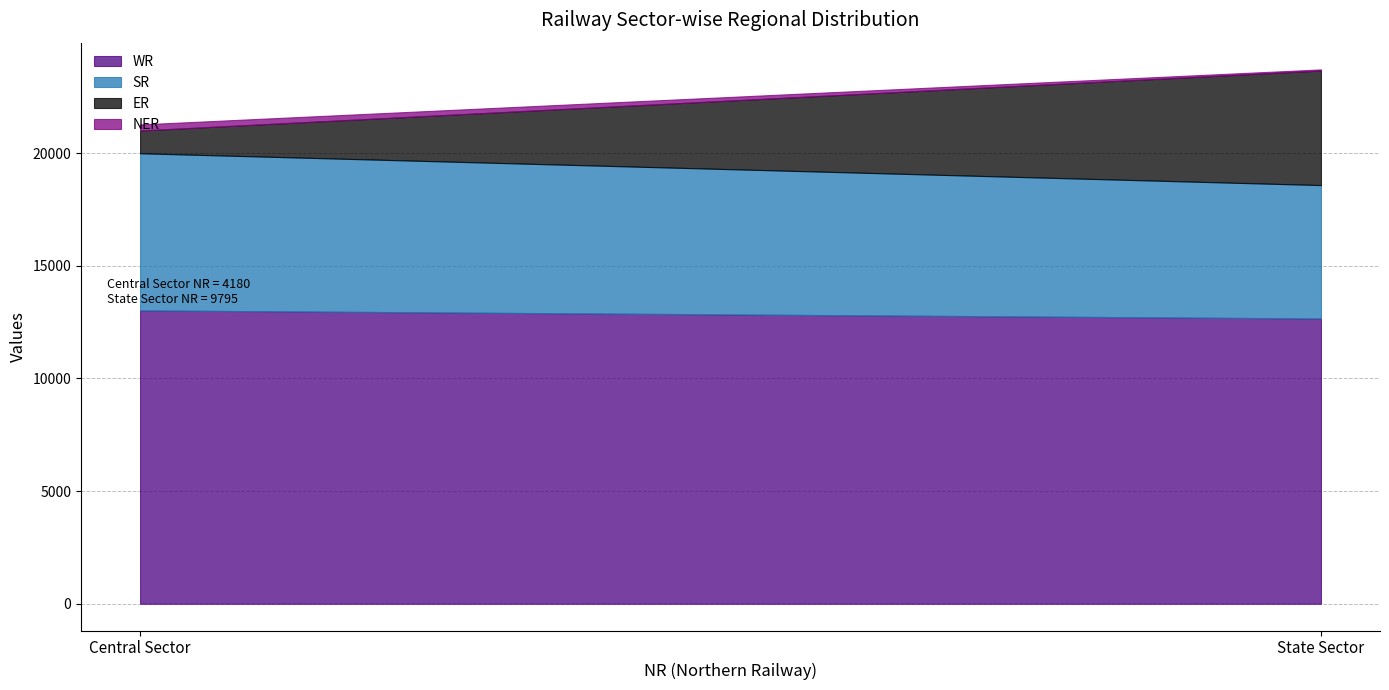

Rank the categories by WR value from lowest to highest.

State Sector, Central Sector